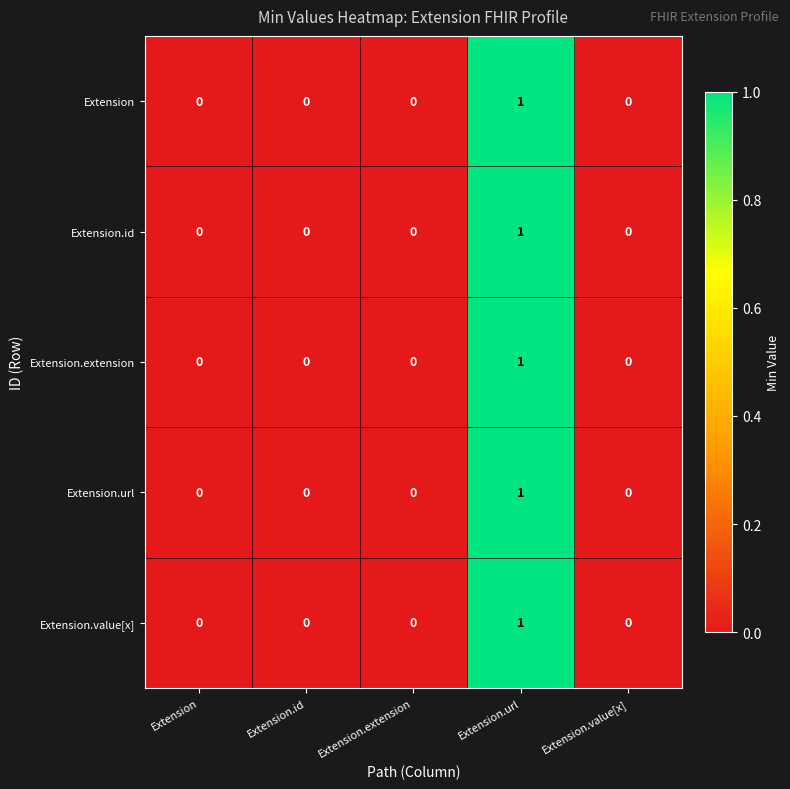

What is the greatest value displayed?

1